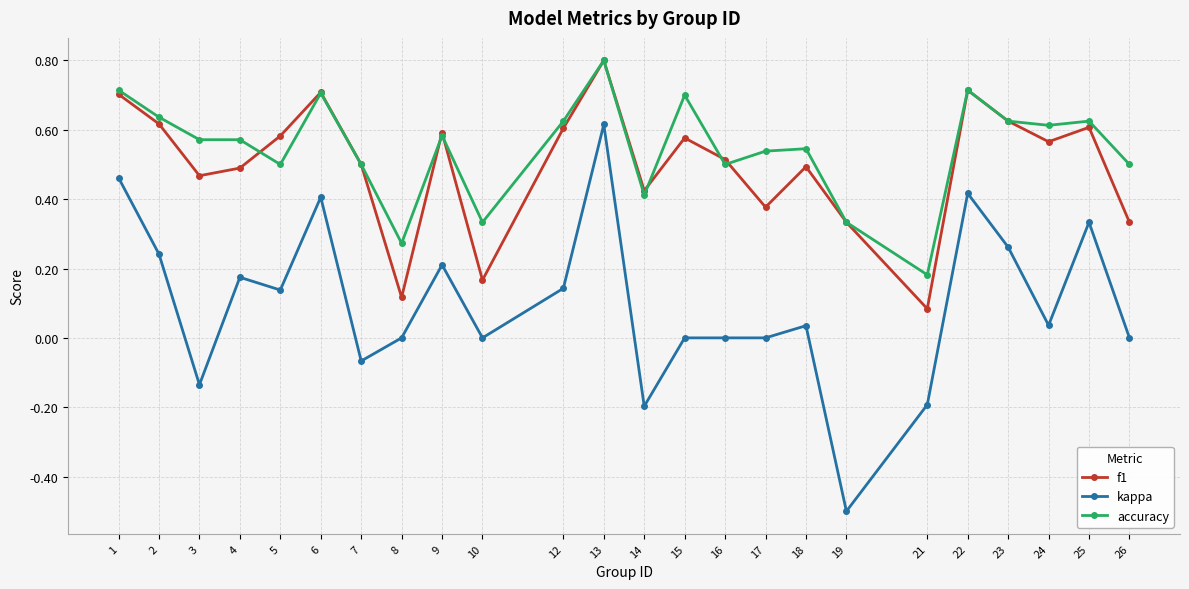

True or false: kappa has a value of -0.3 at 19.

False